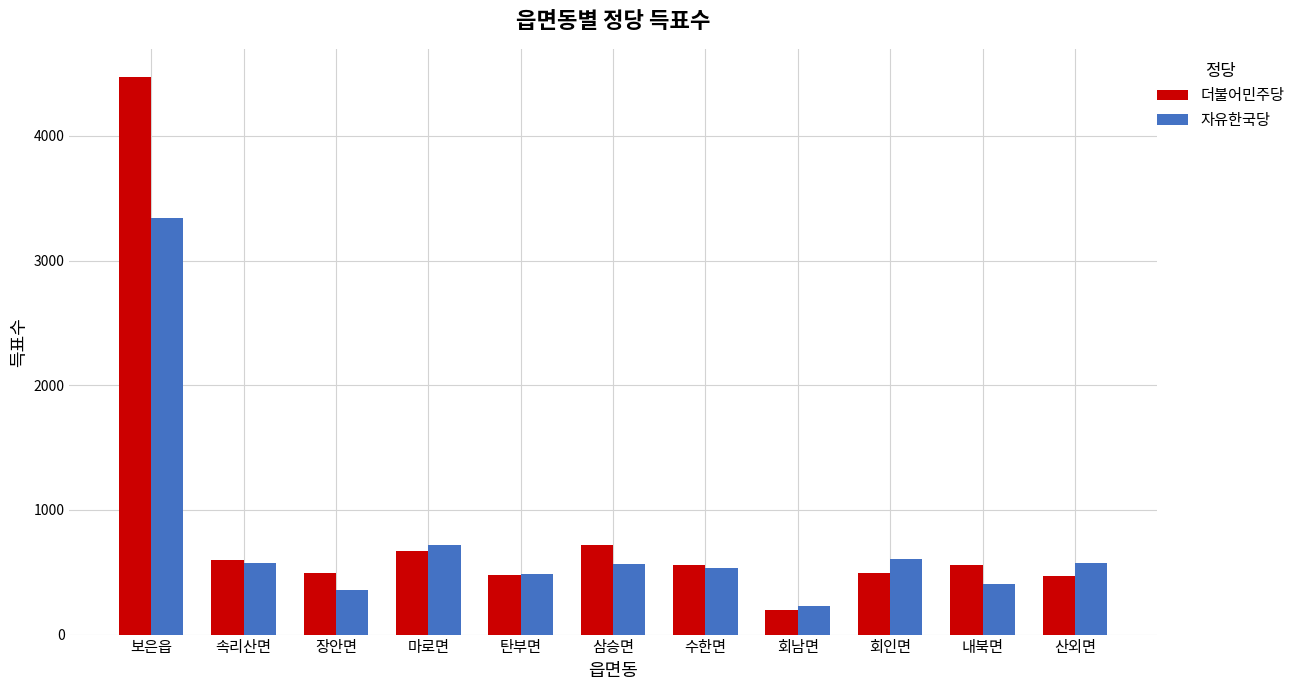

At how many categories does at least one series exceed 1056?

1